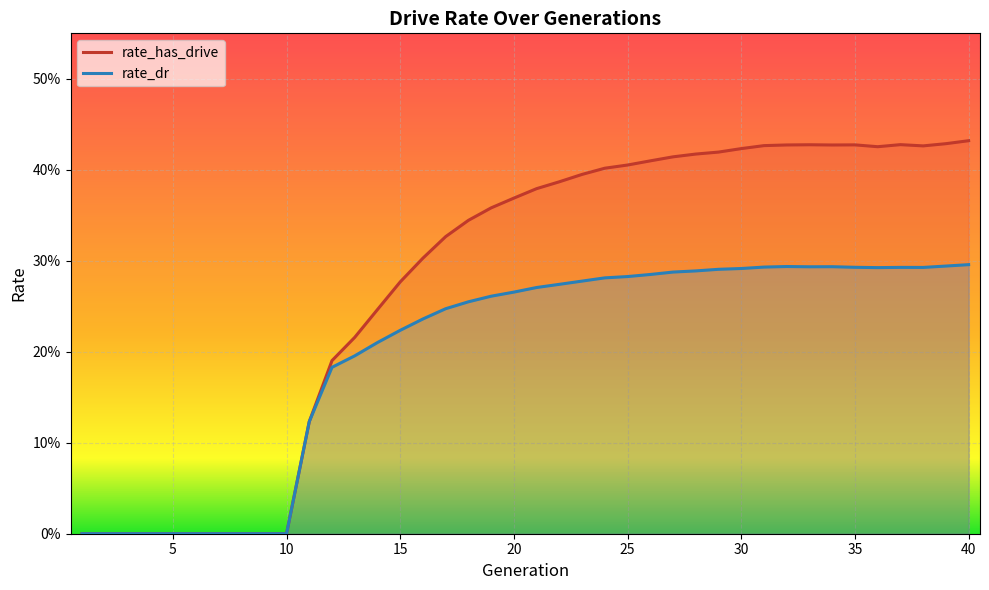

True or false: rate_has_drive and rate_dr cross at least once.

False